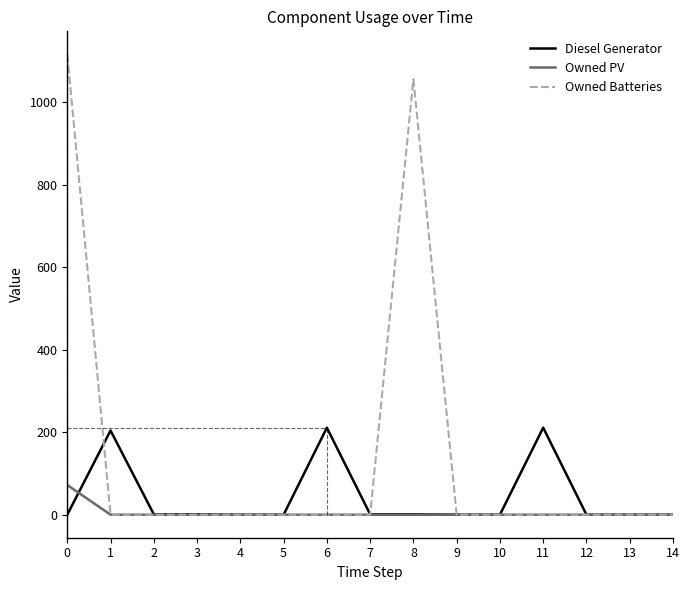

What is the sum of all Owned PV values?

72